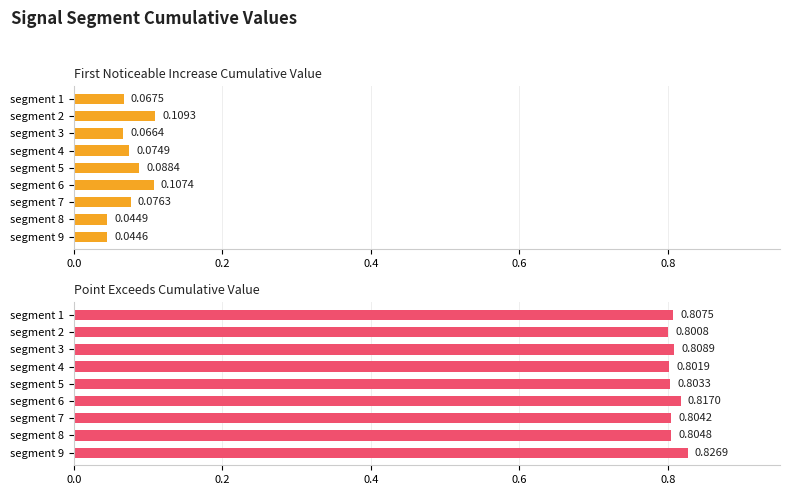

What is the spread (max minus min) of values at segment 5?

0.7